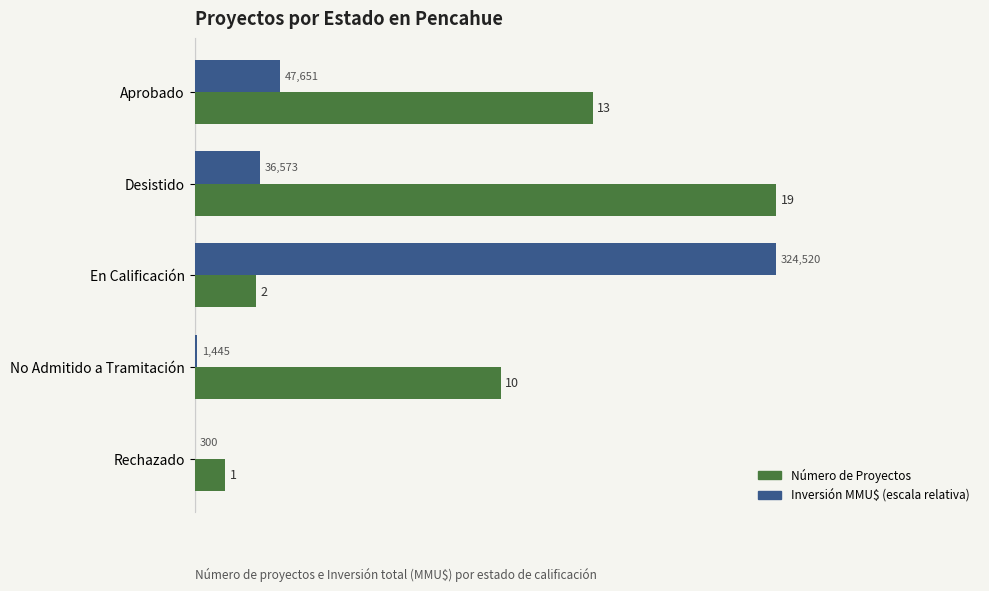

Count the number of categories in the chart.

5